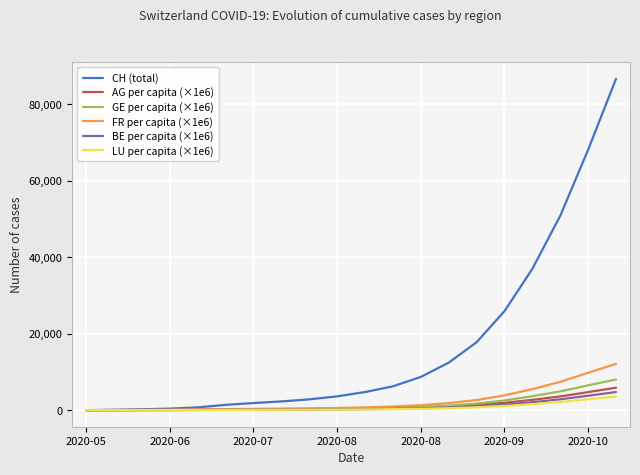

Which series has the largest total across all categories?

CH (total)